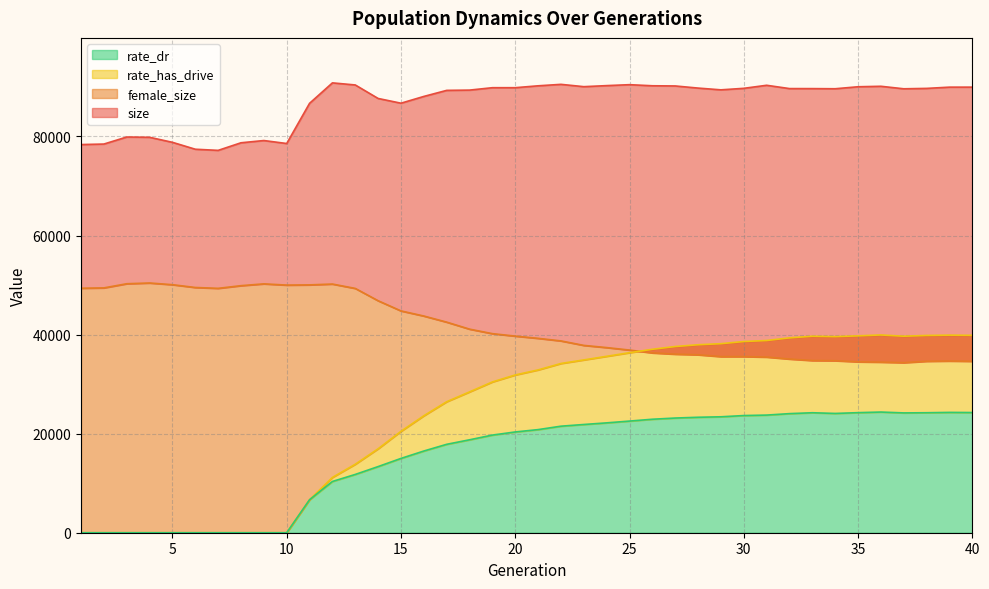

What is the difference between the rate_has_drive values at 13 and 2?

13826.5